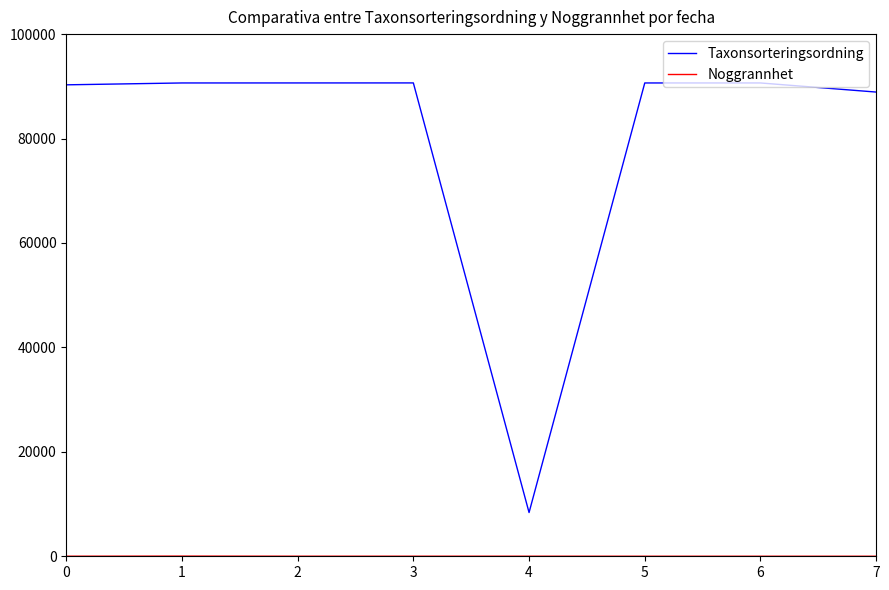

What is the greatest value displayed?

90653